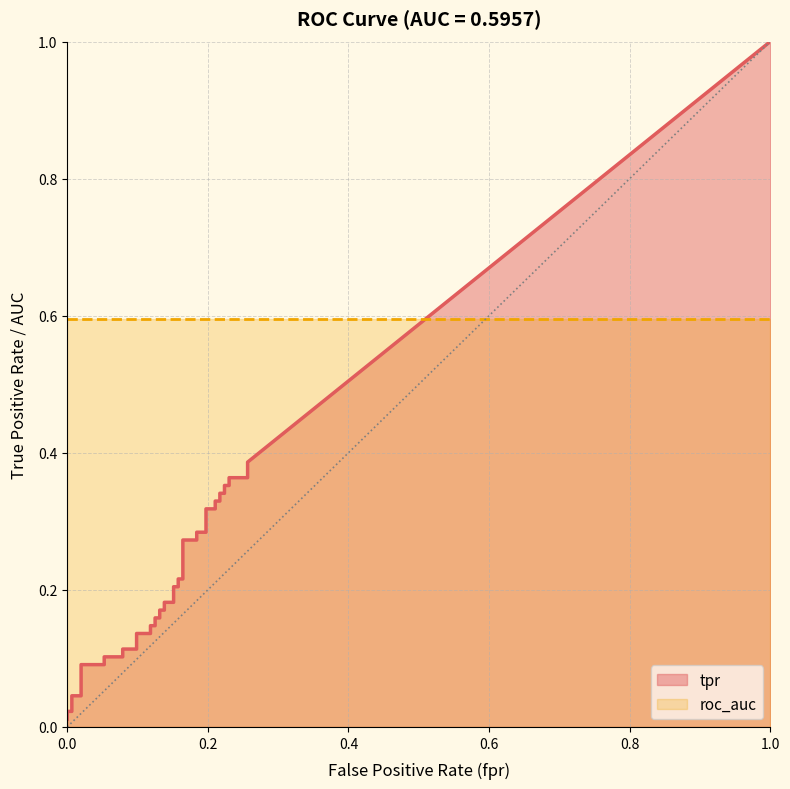

List the series in order of their overall mean, highest first.

roc_auc, tpr